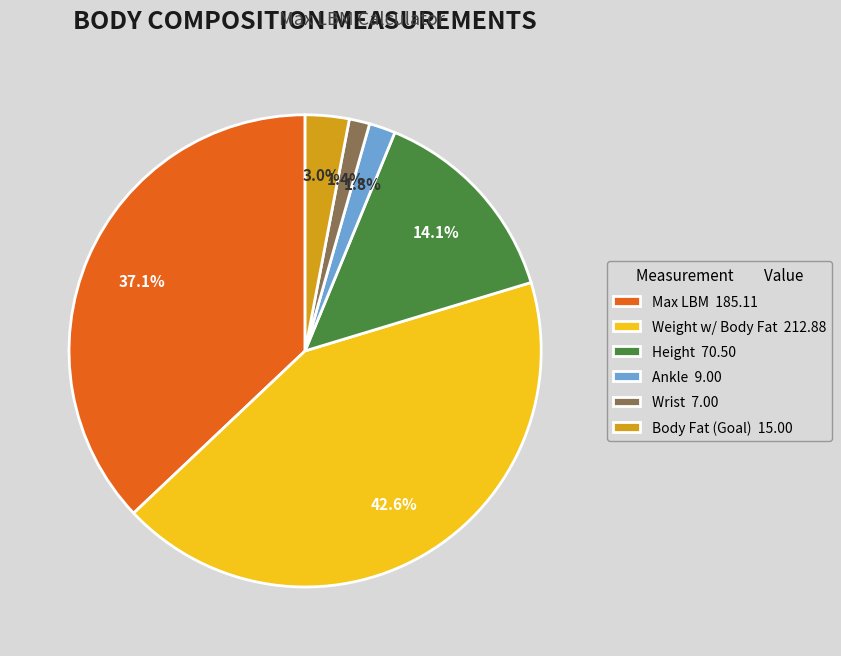

To the nearest percent, what portion does Height represent?

14%